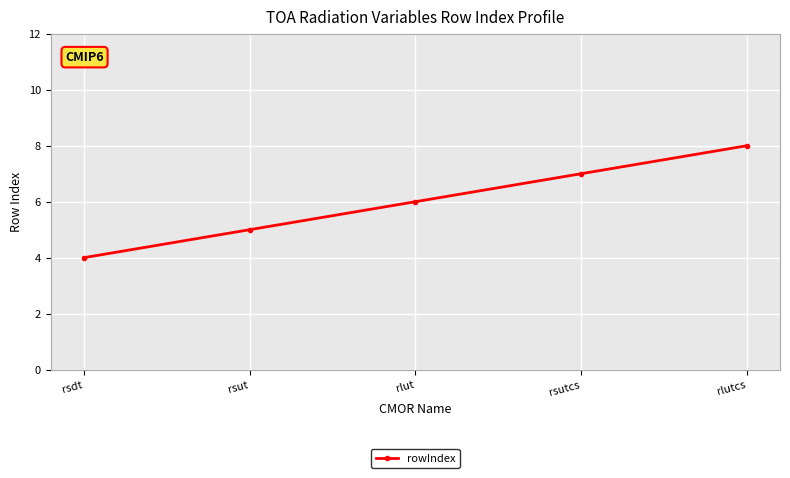

What is the approximate value at rlutcs?

8